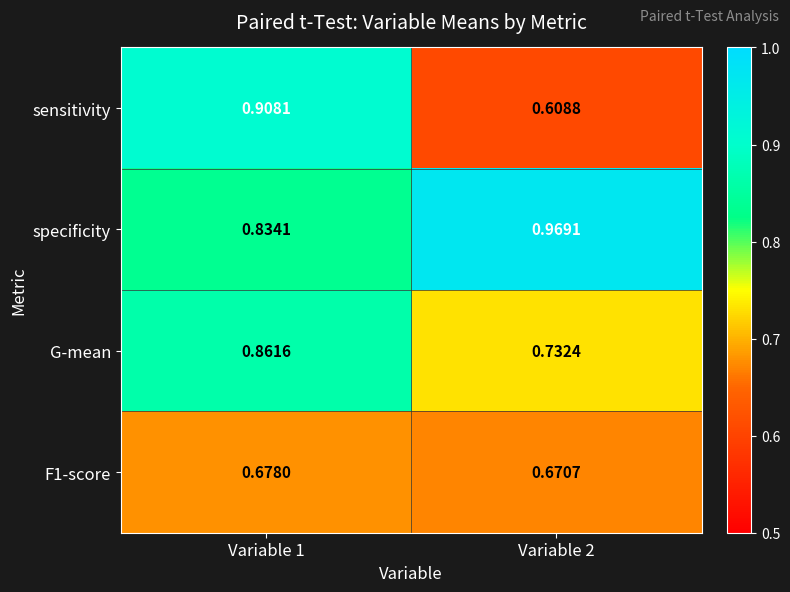

Is the value of specificity at Variable 1 greater than the value of sensitivity at Variable 2?

Yes